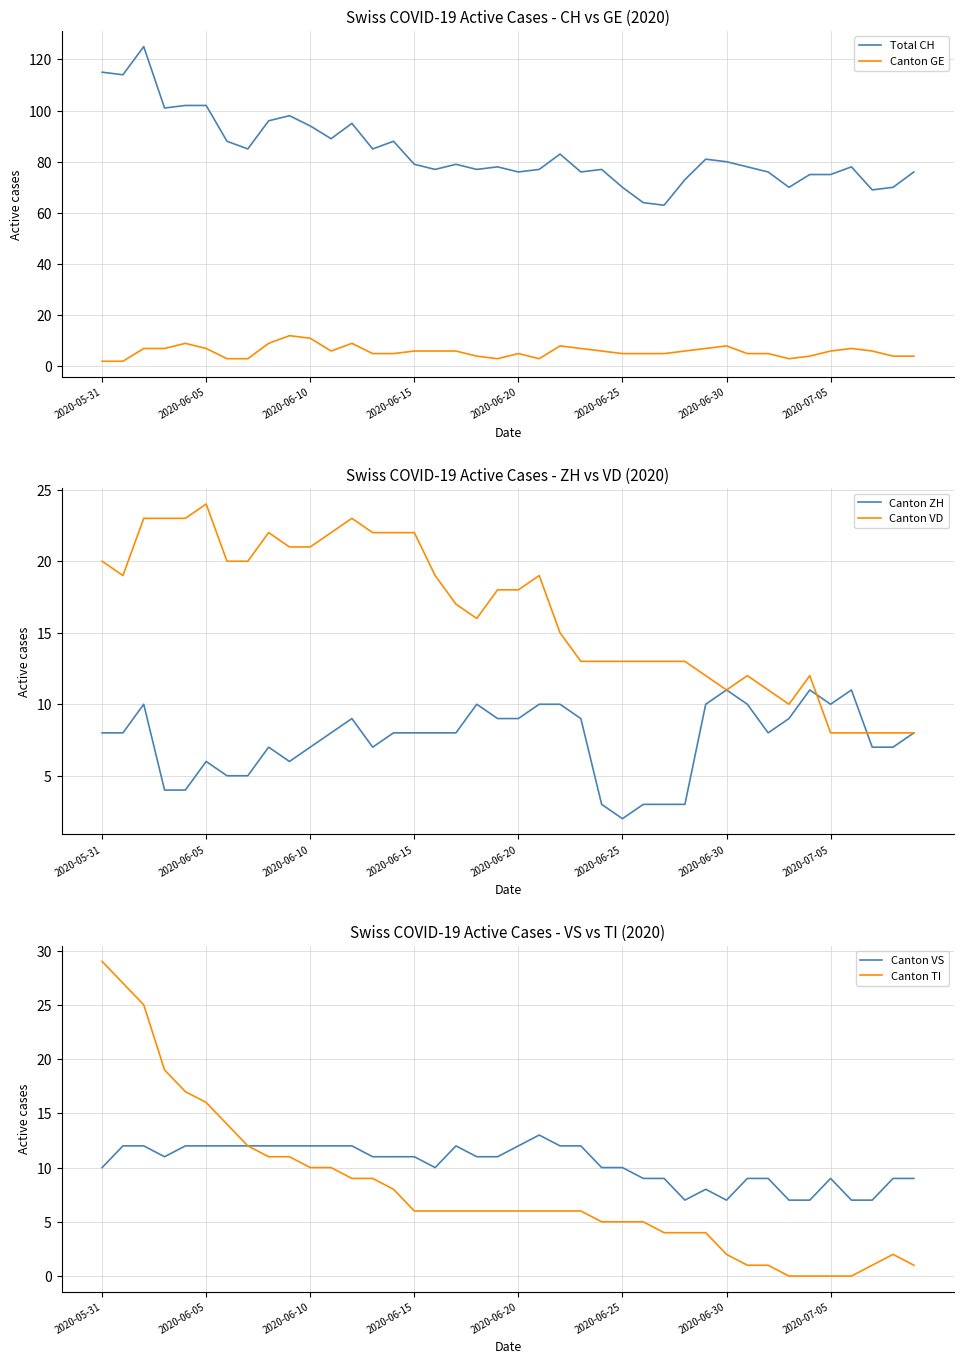

What are all the series names shown in the legend?

Total CH, Canton GE, Canton ZH, Canton VD, Canton VS, Canton TI